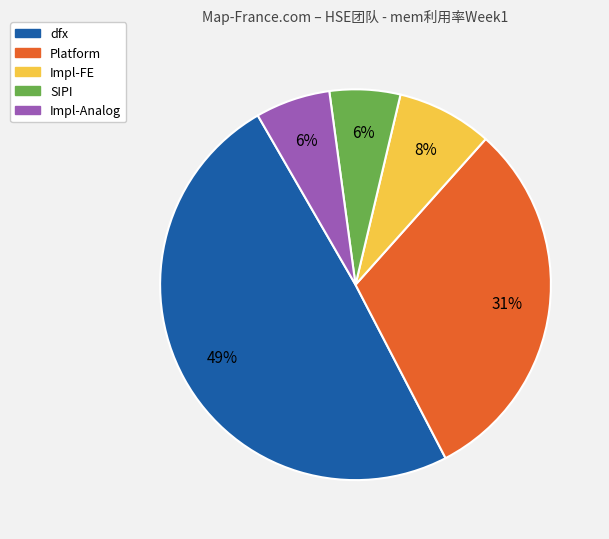

True or false: dfx accounts for 49% of the total.

True